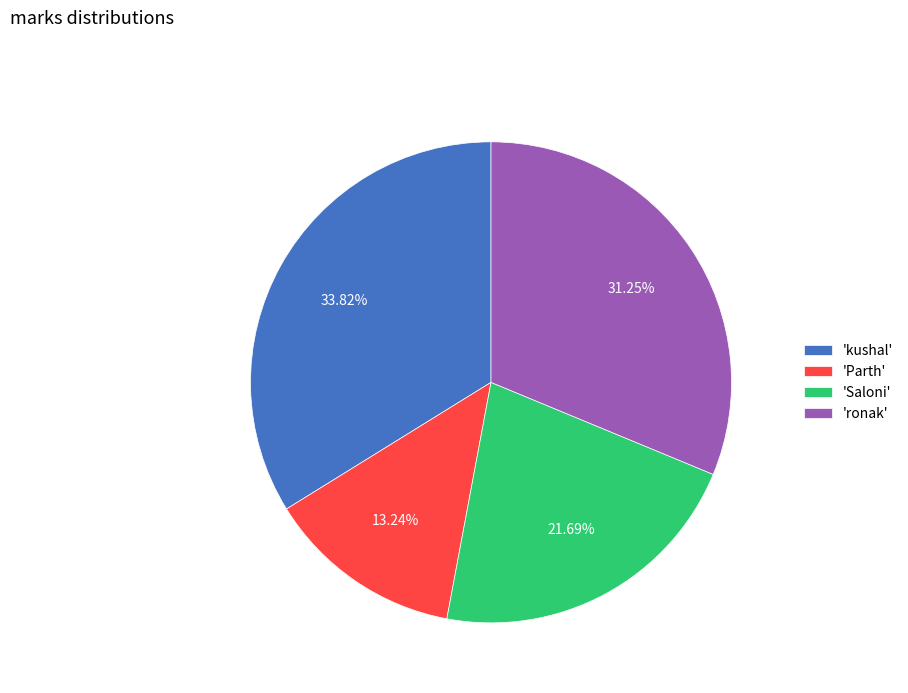

How many slices are in this pie chart?

4